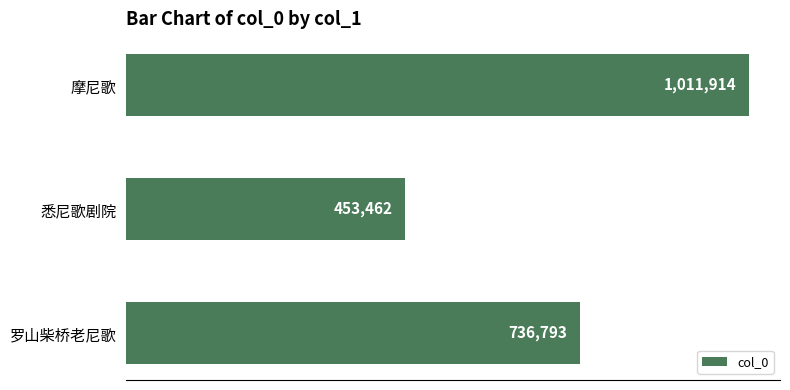

Are the bars horizontal?

Yes